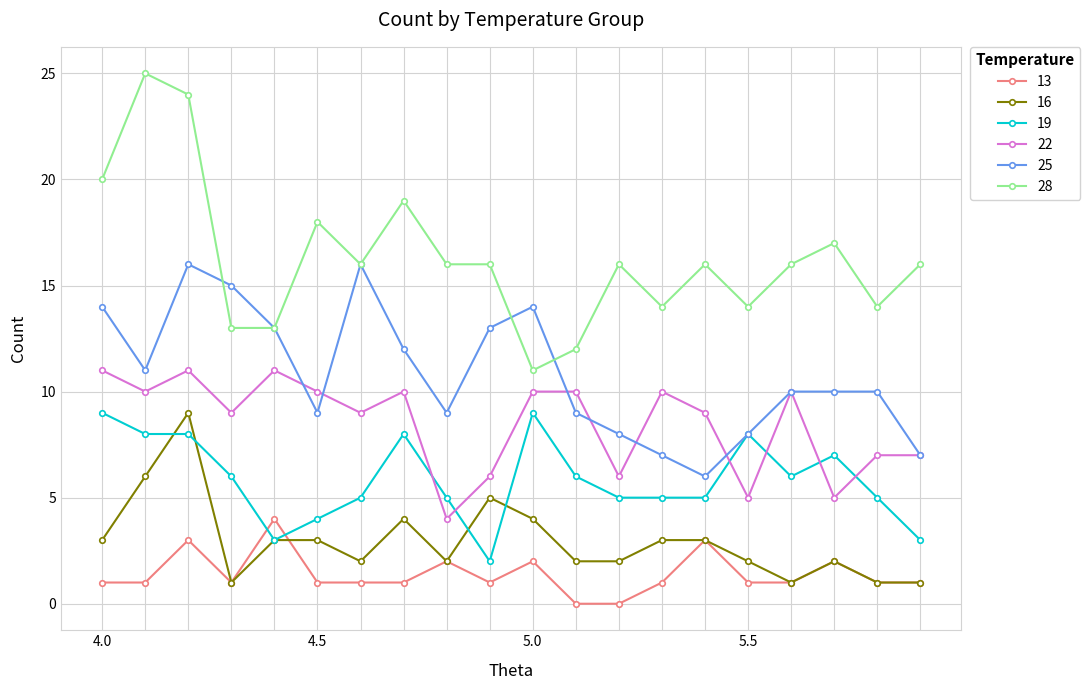

Count the number of categories in the chart.

20